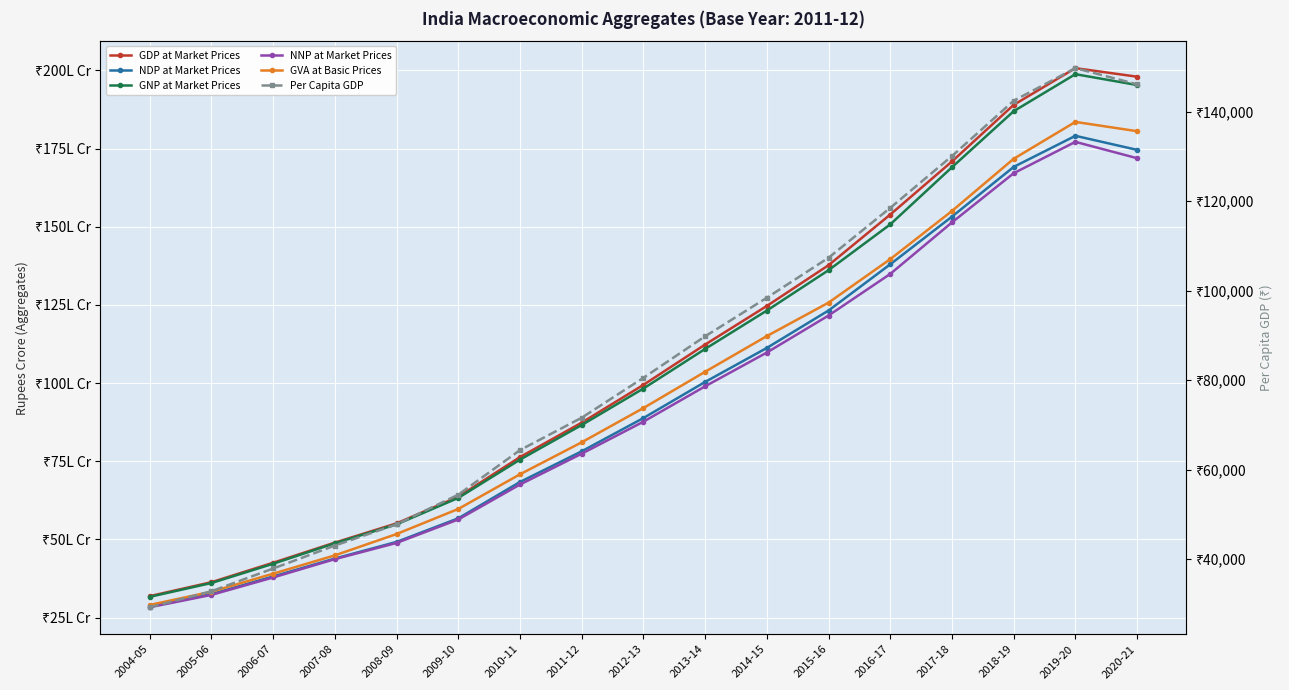

Which series has the largest total across all categories?

GDP at Market Prices